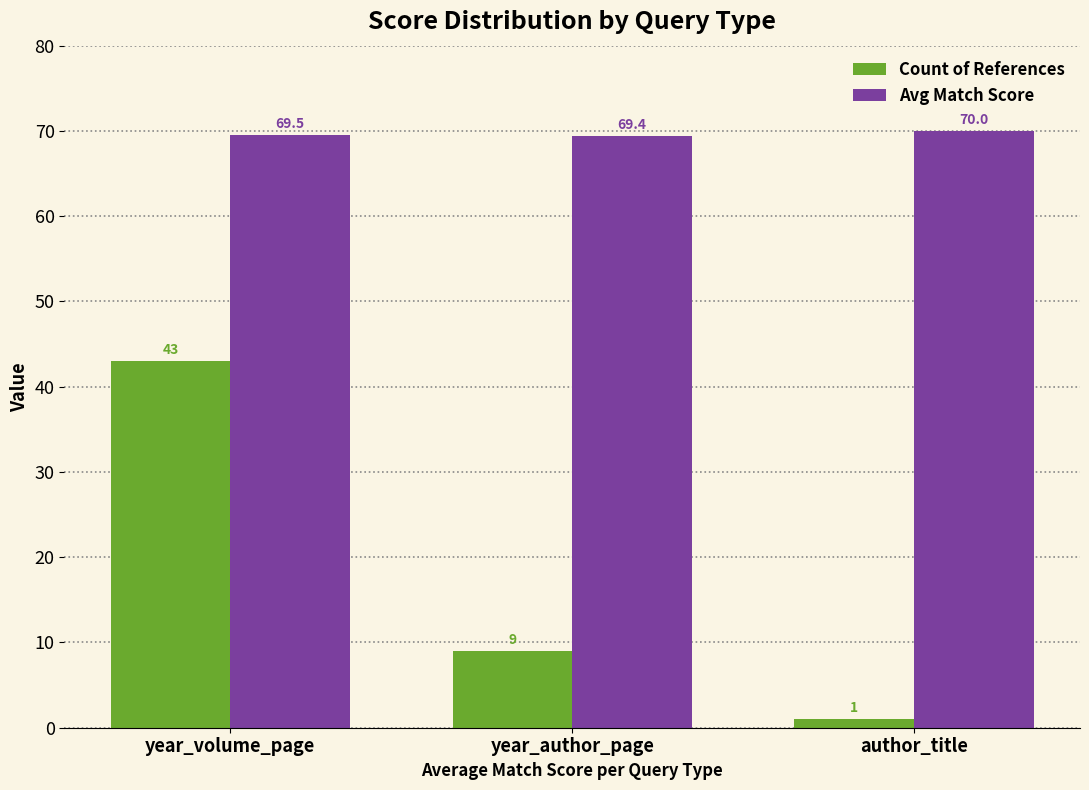

What is the label of the 2nd bar from the left?

year_author_page